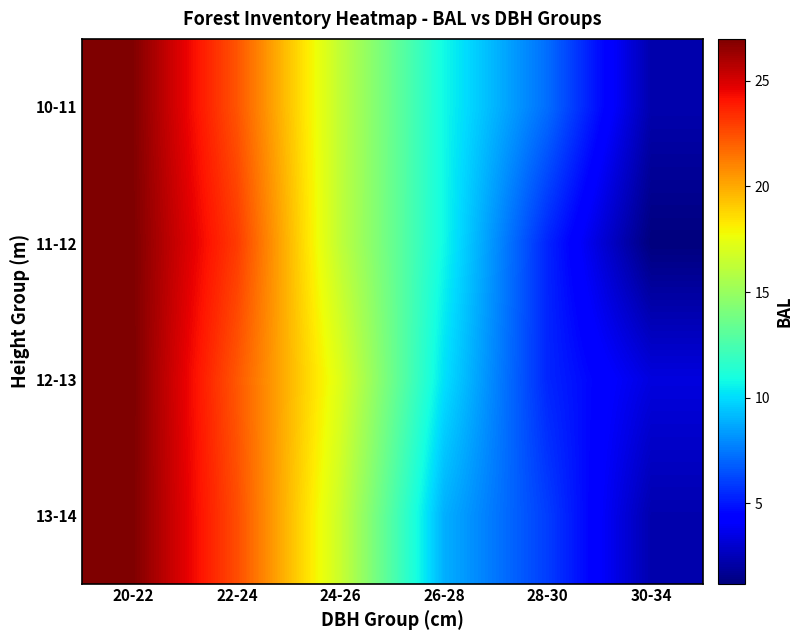

Which category has the highest value across all series?

20-22